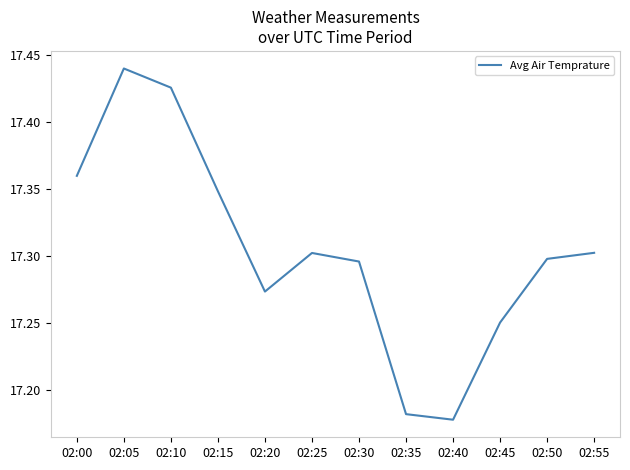

Which label corresponds to the largest value in the chart?

02:05